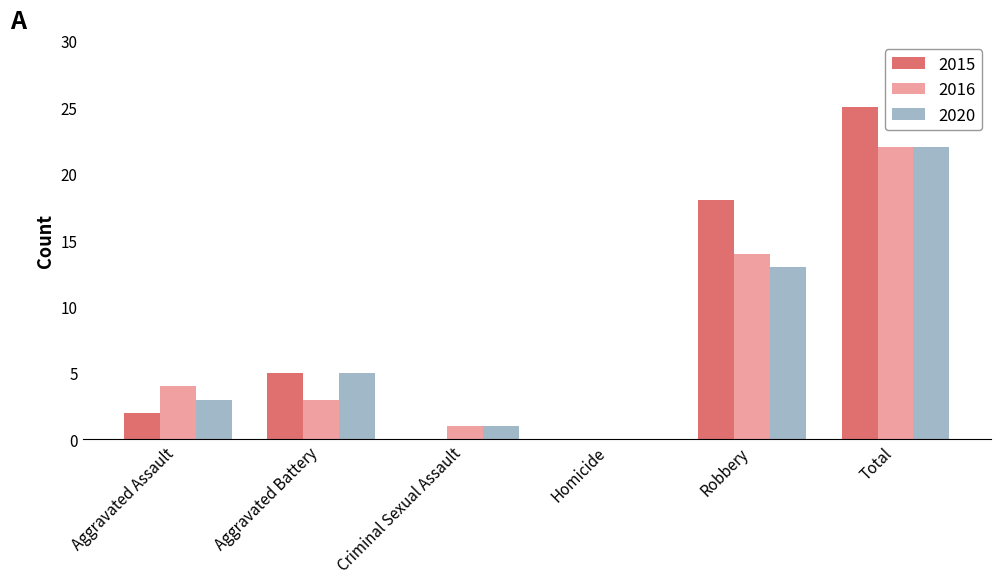

Is it true that 2015 equals 2 at Aggravated Assault?

True